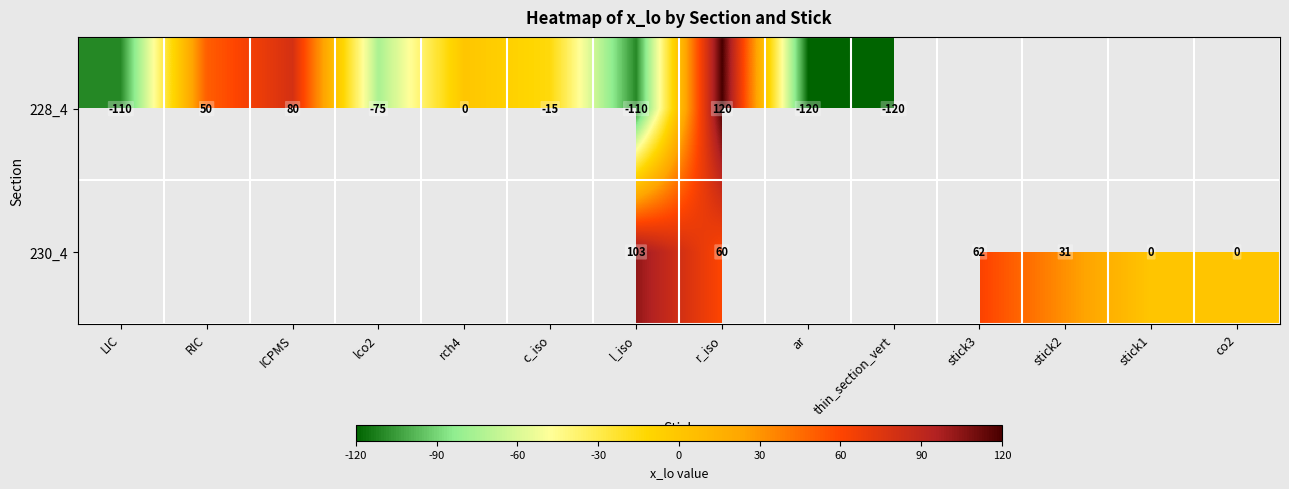

How many distinct data groups are displayed?

2